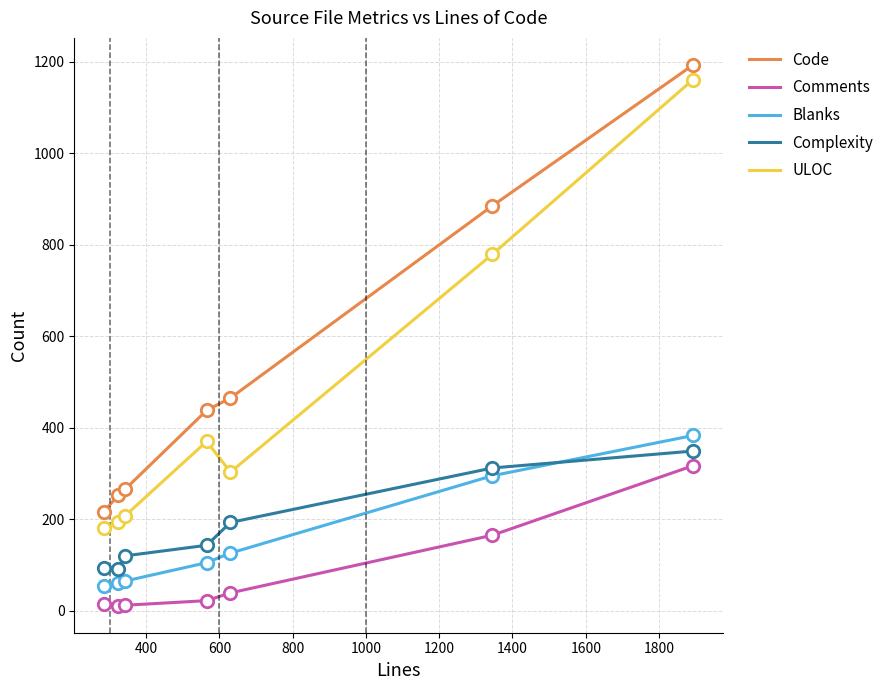

What are all the series names shown in the legend?

Code, Comments, Blanks, Complexity, ULOC